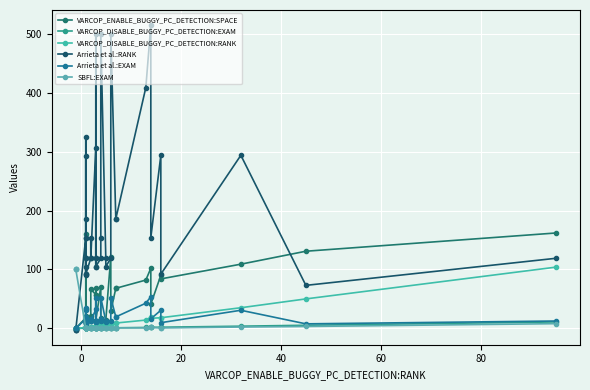

Which series has the largest range (max minus min)?

Arrieta et al.:RANK